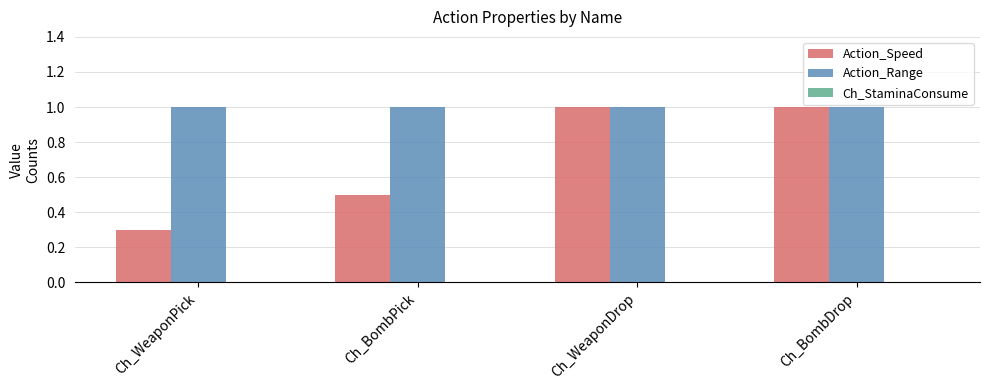

What is the spread (max minus min) of values at Ch_BombDrop?

0.0